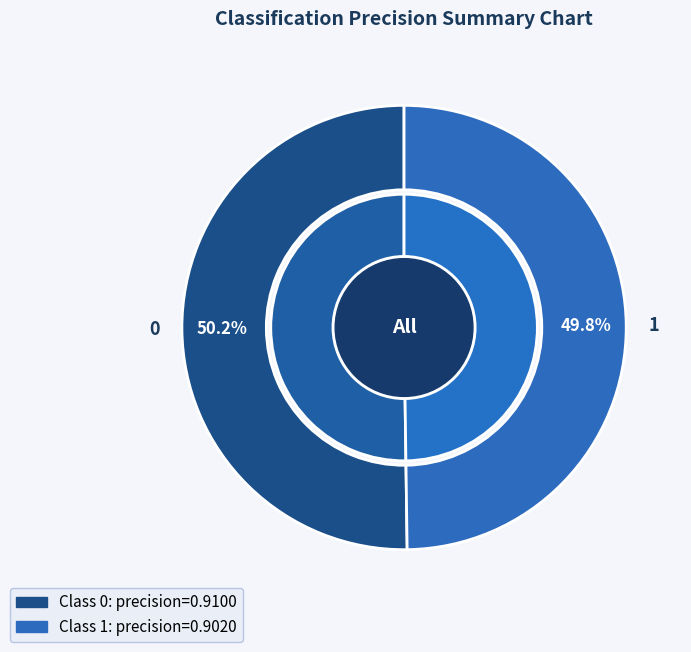

How many segments does this pie chart have?

2